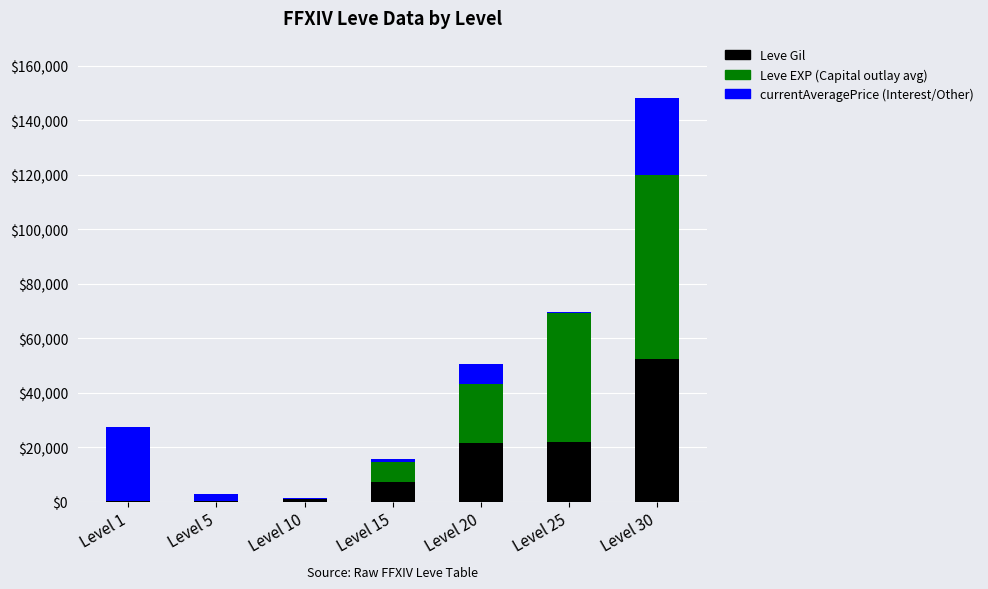

Are the bars grouped side by side (vs. stacked)?

No